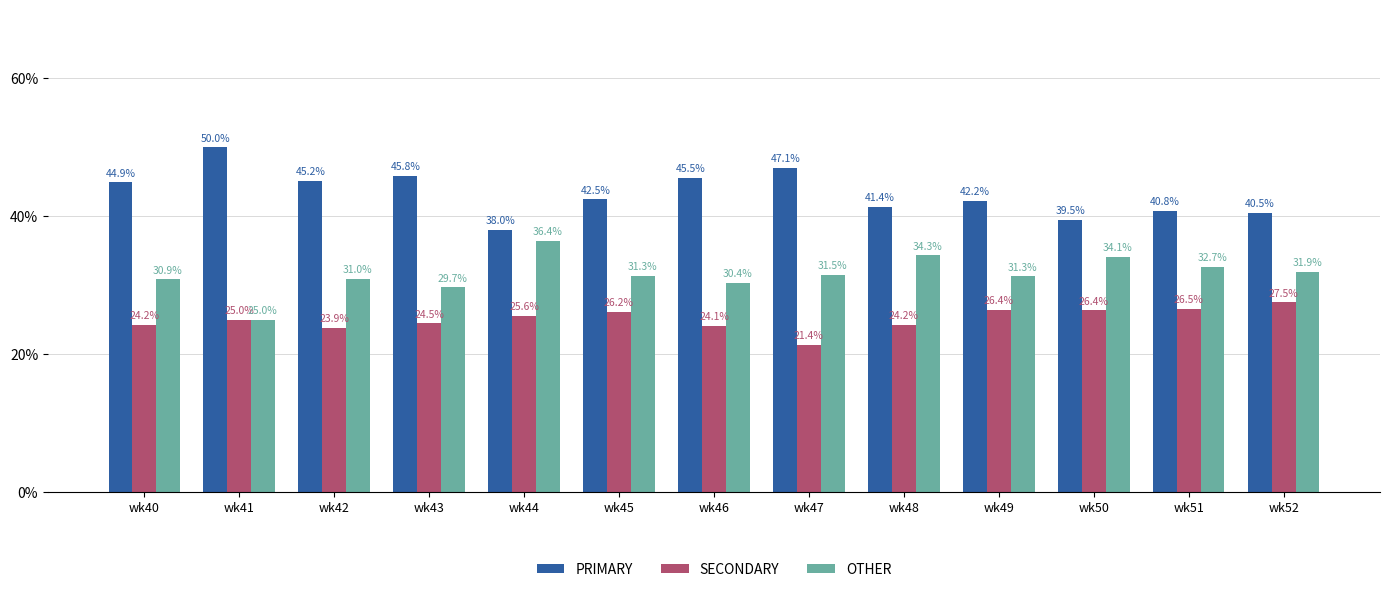

The SECONDARY series shows 21.4 at wk47. True or false?

True